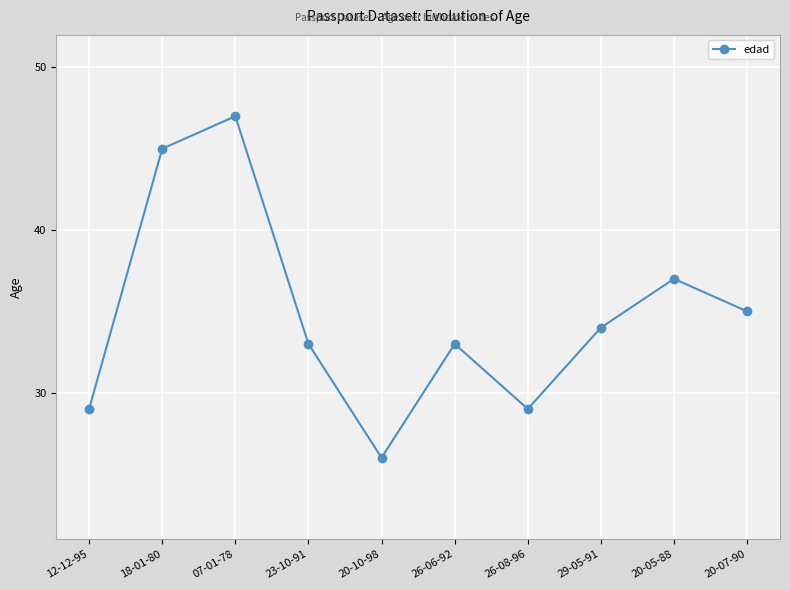

How many points are higher than both their immediate neighbors (excluding endpoints)?

3